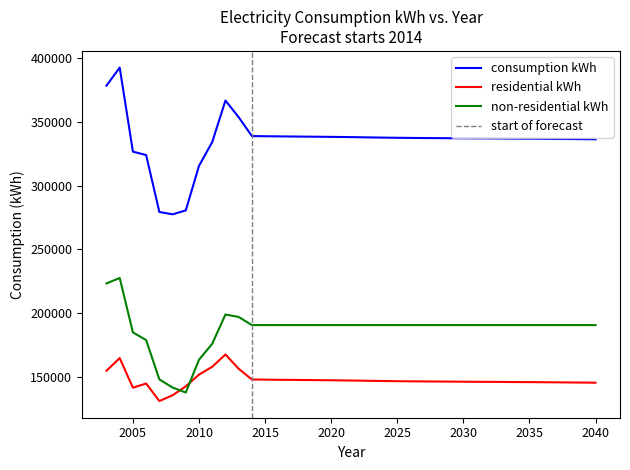

How many series are shown in this chart?

3